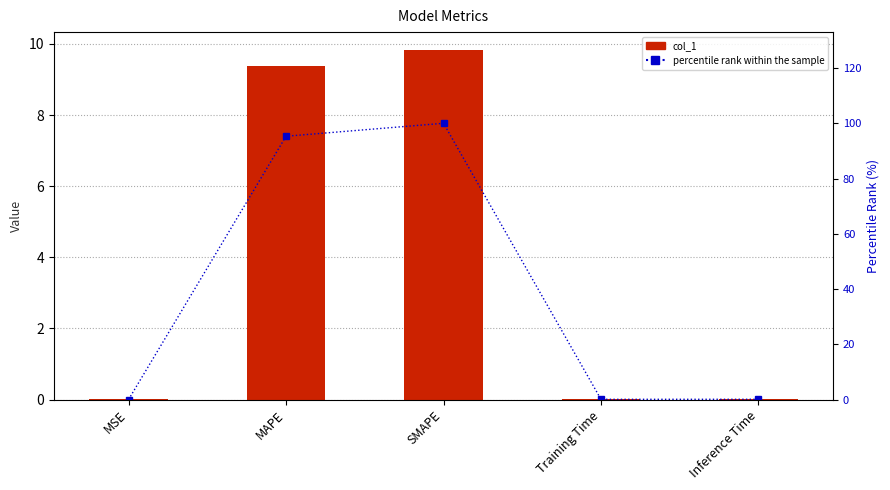

The value of percentile rank within the sample at MSE is 0.0. True or false?

False